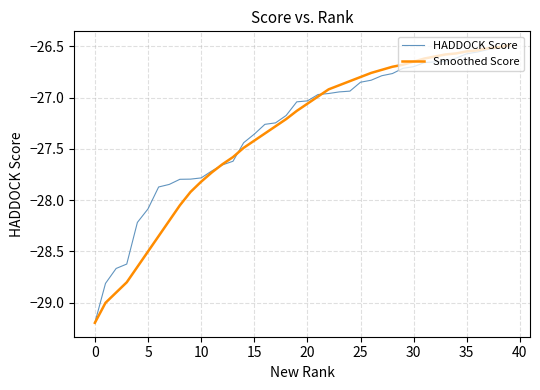

Which series has the largest range (max minus min)?

Smoothed Score